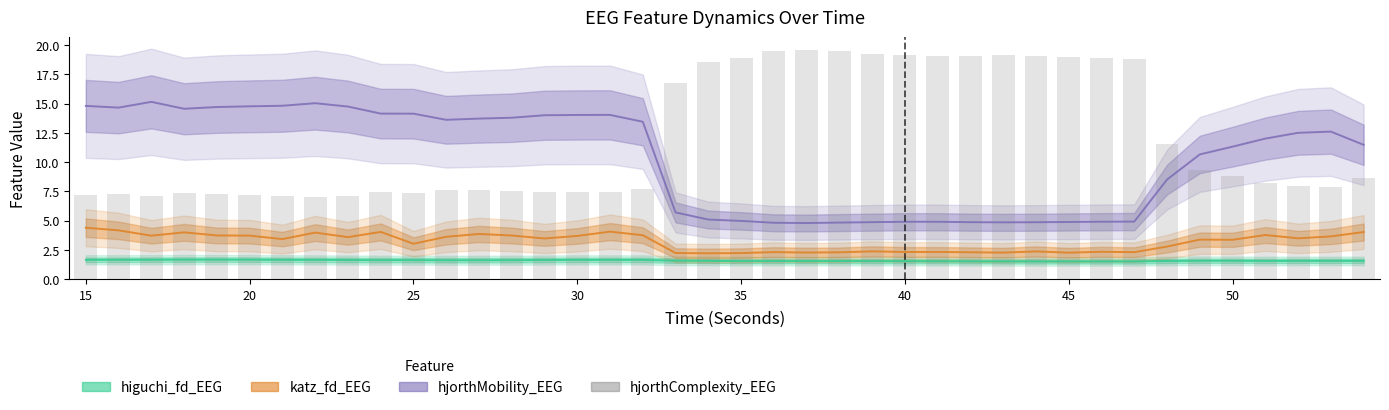

Reading left to right, extract all data points from this chart.

7.2	7.3	7.1	7.4	7.3	7.2	7.1	7.0	7.1	7.4	7.4	7.6	7.6	7.5	7.5	7.5	7.4	7.7	16.7	18.5	18.9	19.5	19.6	19.5	19.3	19.2	19.0	19.1	19.1	19.1	19.0	18.9	18.8	11.6	9.3	8.8	8.3	7.9	7.9	8.6